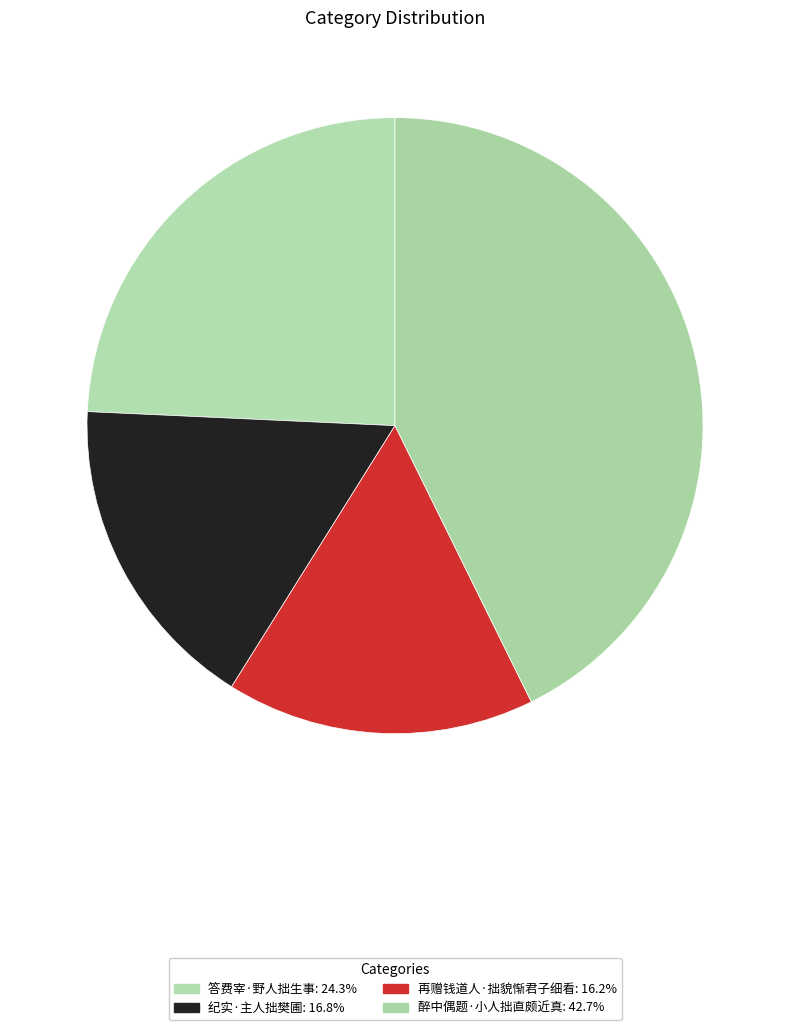

To the nearest percent, what is the combined percentage of 纪实·主人拙樊圃 and 答费宰·野人拙生事?

41%